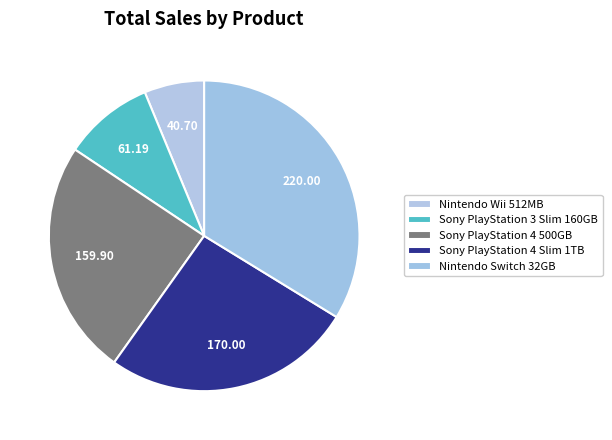

Combined, what portion of the pie is Sony PlayStation 4 500GB and Sony PlayStation 4 Slim 1TB?

50.6%